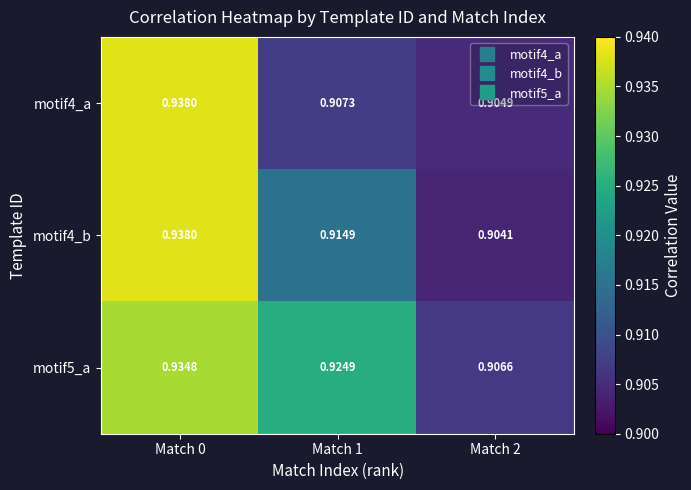

Is the value of motif5_a at Match 1 greater than the value of motif4_b at Match 0?

No